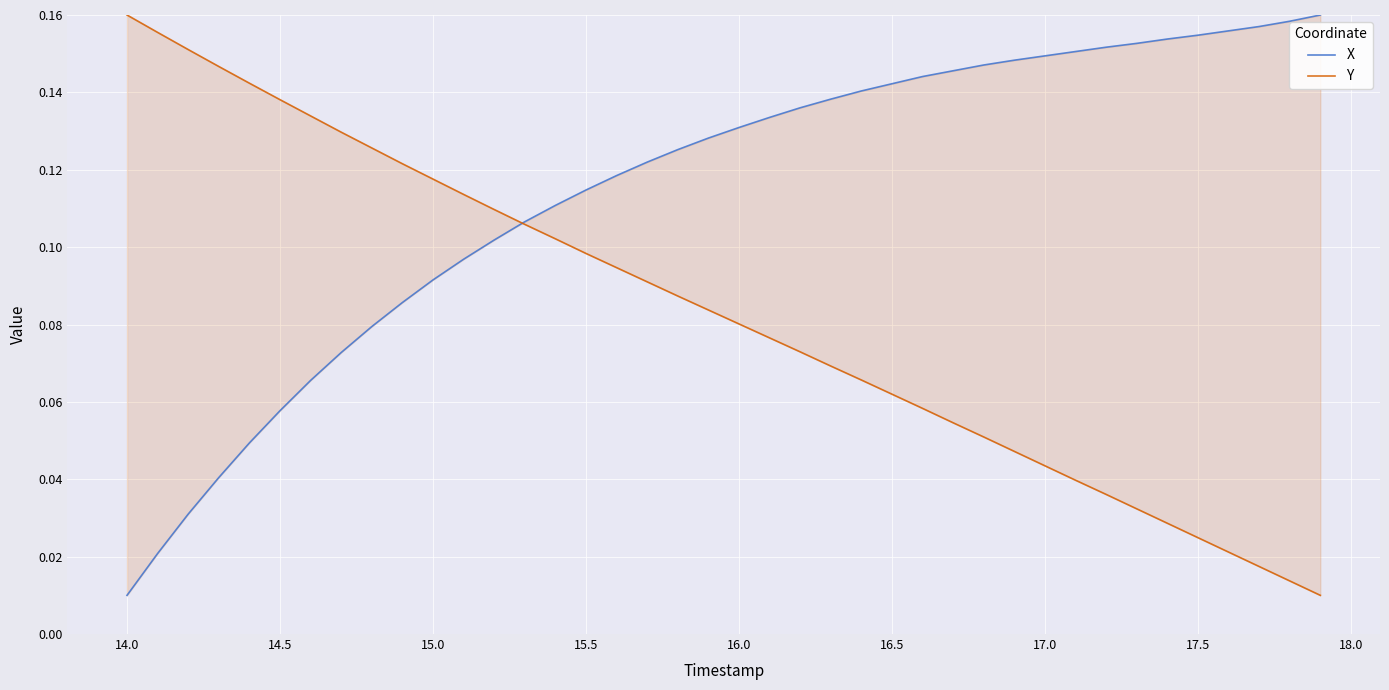

Count the number of data series in this chart.

2